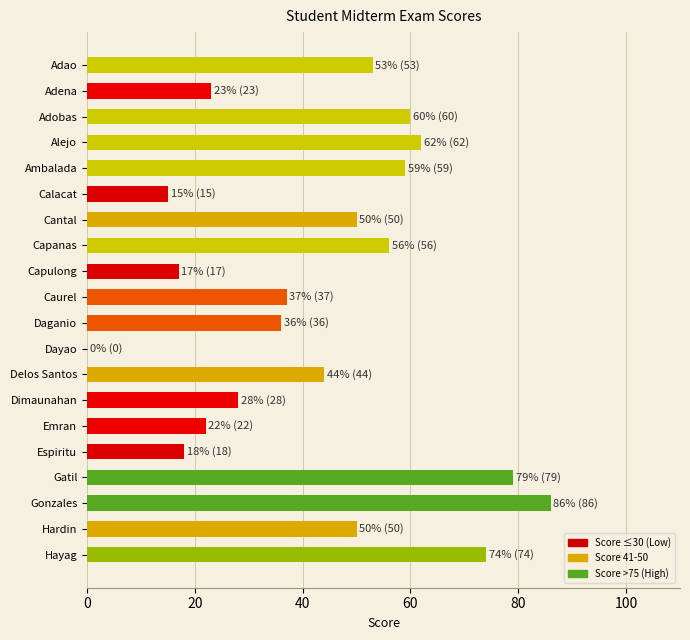

Is it true that the value at Espiritu is 32?

False